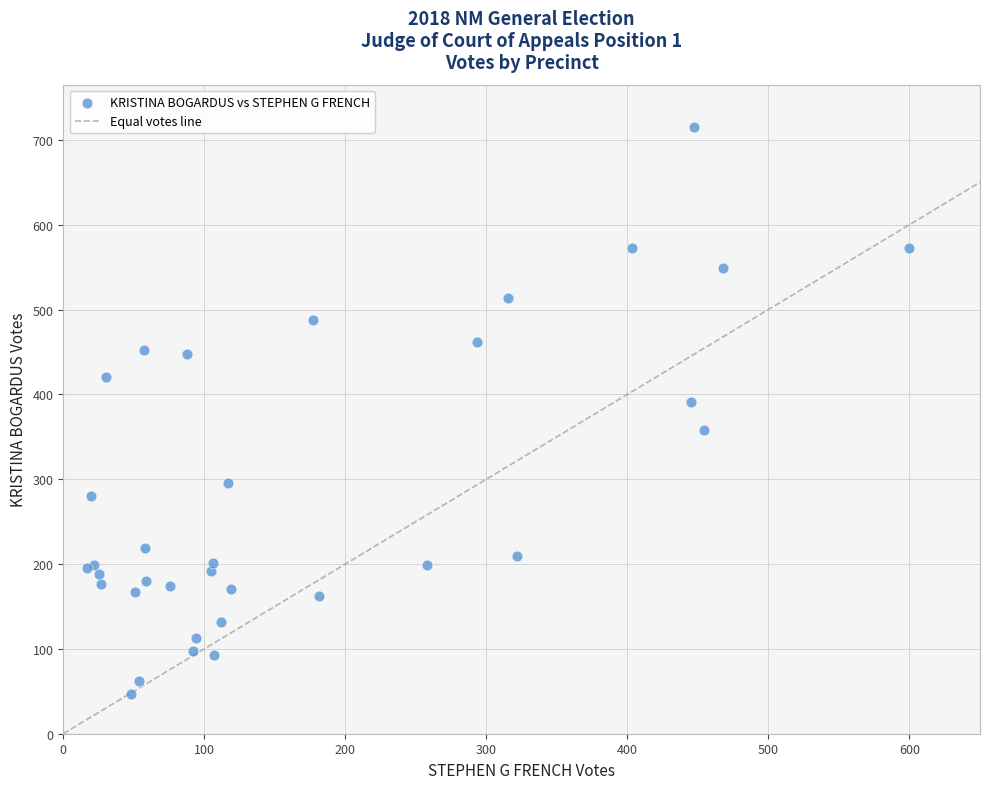

What Y value in the scatter plot is closest to 381?

391